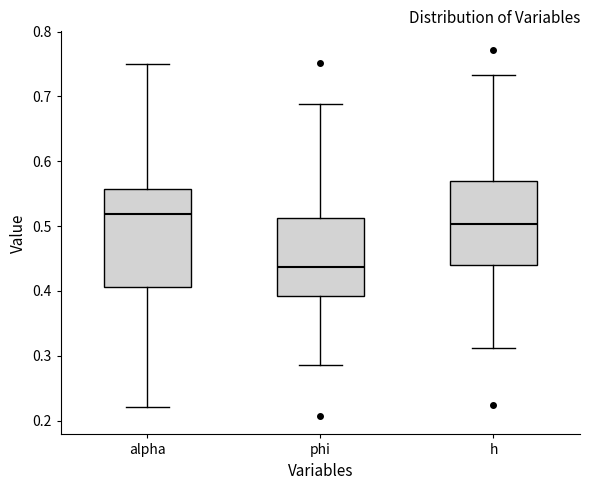

Reading left to right, read every box against the y-axis: the position of its median line, the range the box covers, and the ends of its whiskers. The values are not printed on the chart, so give them approximately, as read against the axis.

alpha: median 0.52, box 0.41 to 0.56, whiskers 0.22 to 0.75
phi: median 0.44, box 0.39 to 0.51, whiskers 0.28 to 0.69
h: median 0.50, box 0.44 to 0.57, whiskers 0.31 to 0.73